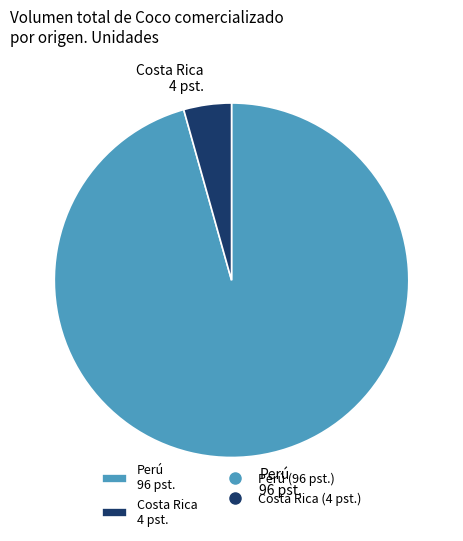

Between Perú 96 pst. and Costa Rica 4 pst., which is larger?

Perú 96 pst.